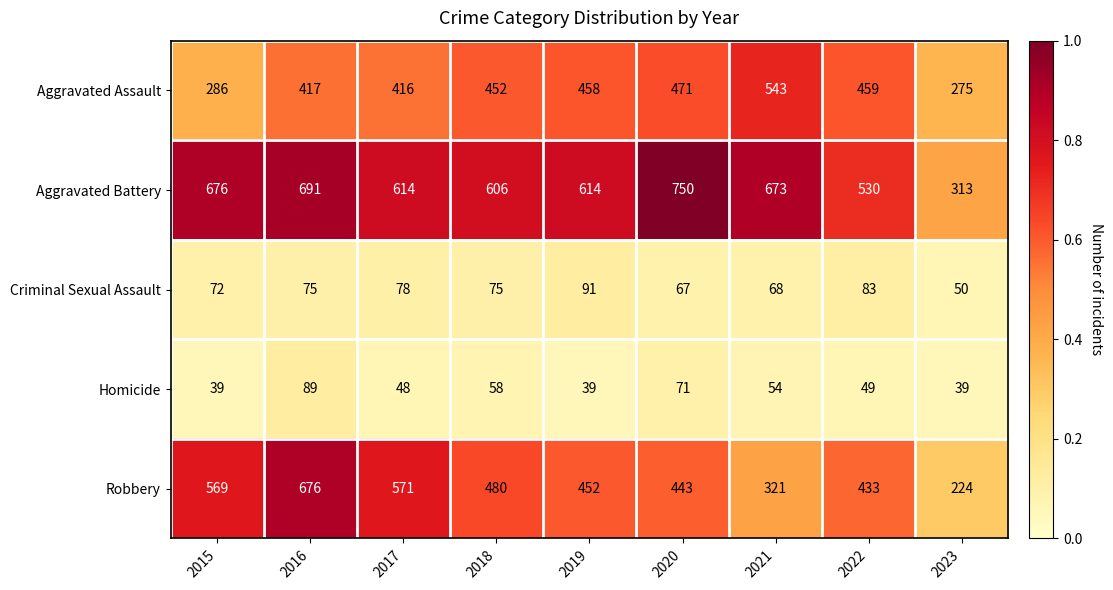

What is the maximum value for Aggravated Battery?

750